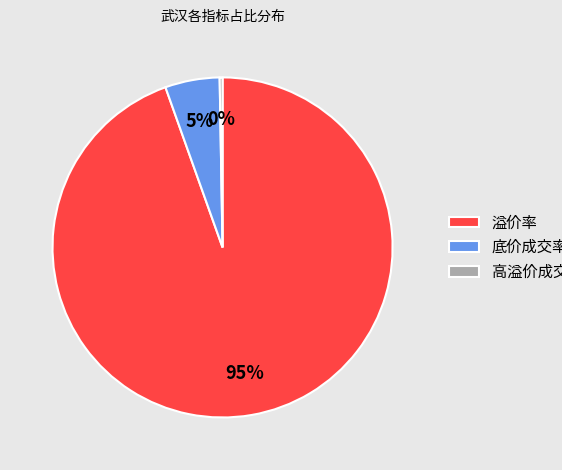

Which category has the biggest portion of the pie?

溢价率